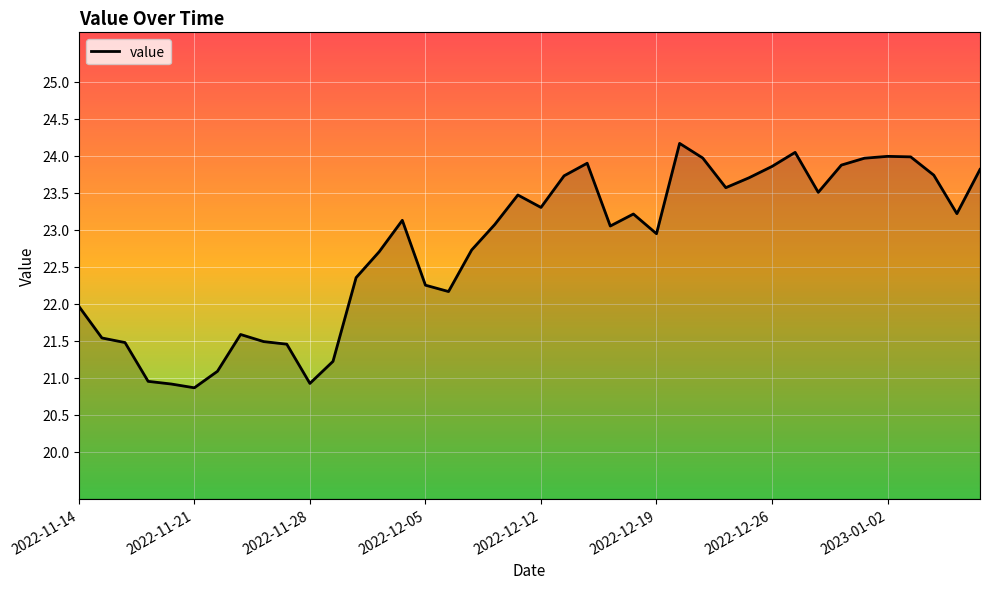

Is it true that the value at 2022-11-28 is 4.5?

False